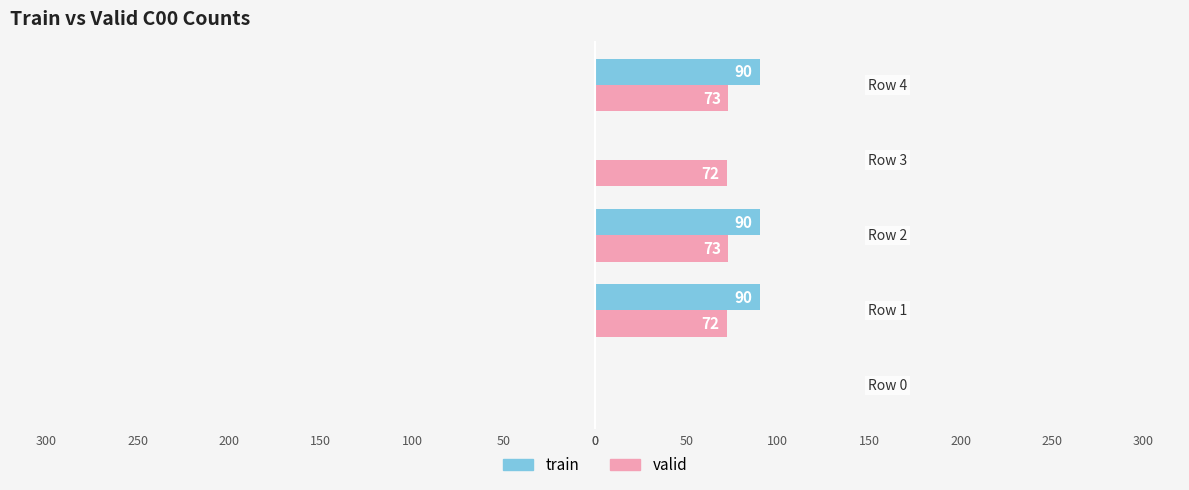

What are all the series names shown in the legend?

train, valid